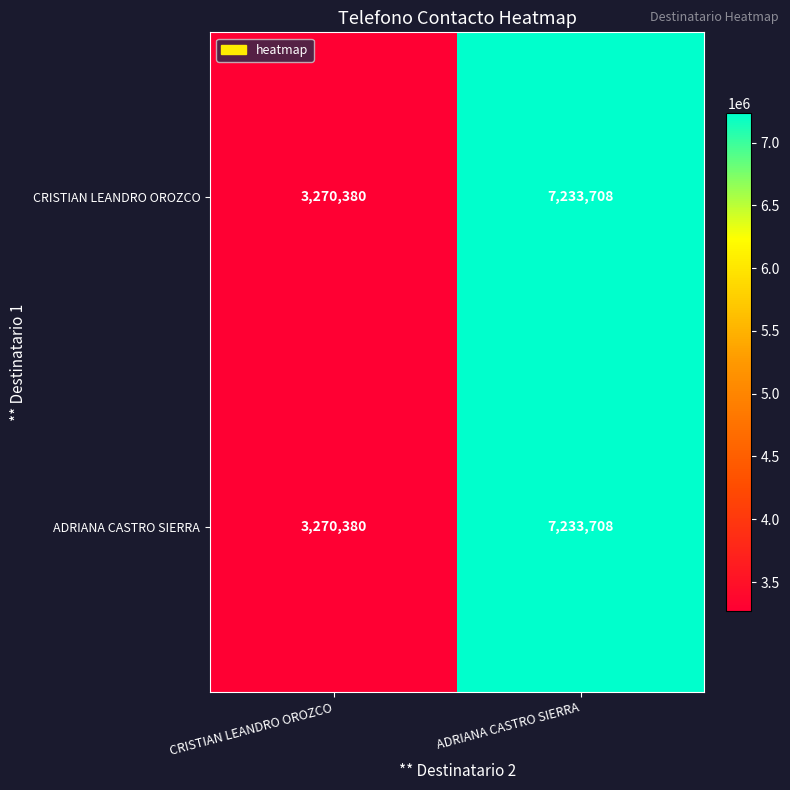

Count the number of categories in the chart.

2